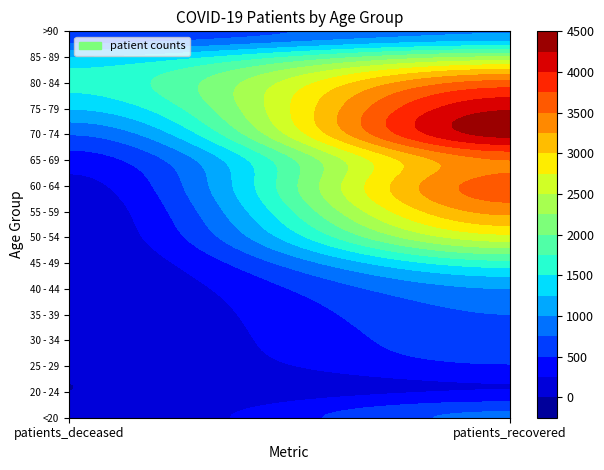

The 30 - 34 series shows 1074 at patients_recovered. True or false?

False